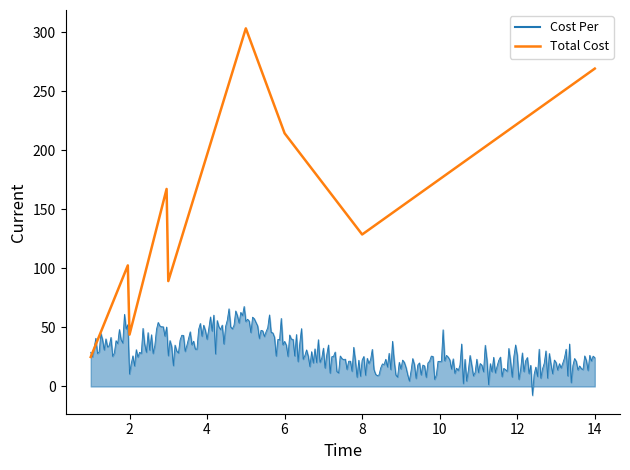

List the series in order of their peak value, highest first.

Total Cost, Cost Per